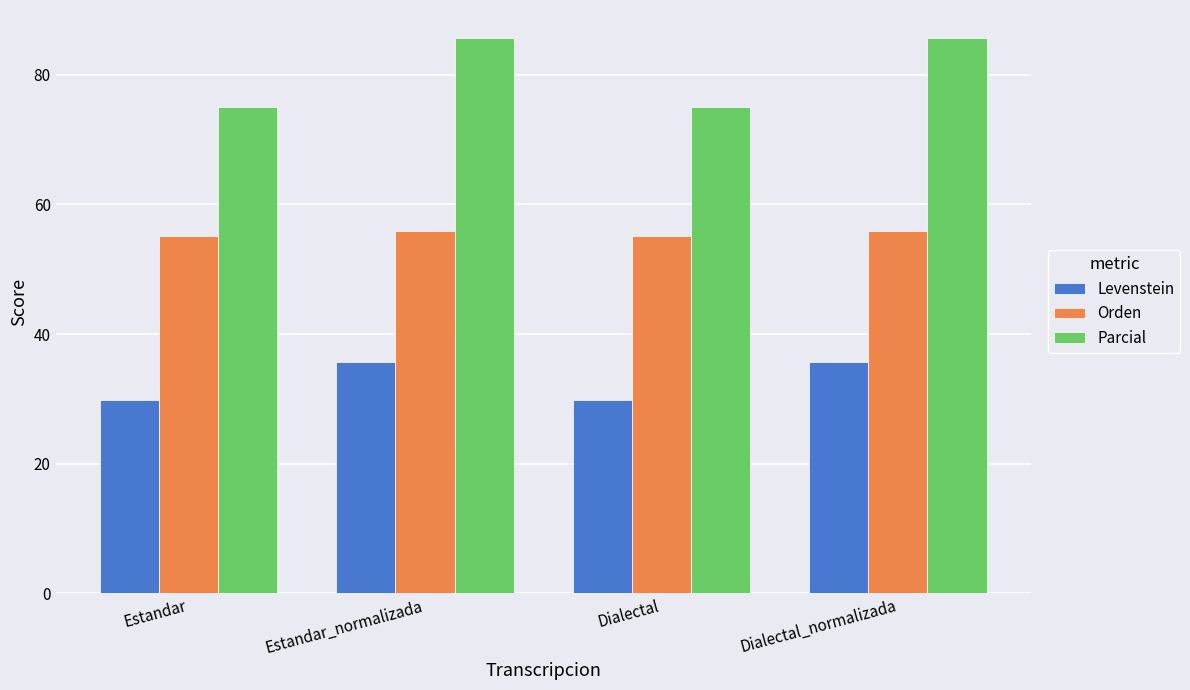

True or false: Levenstein has a value of 18.2 at Estandar_normalizada.

False